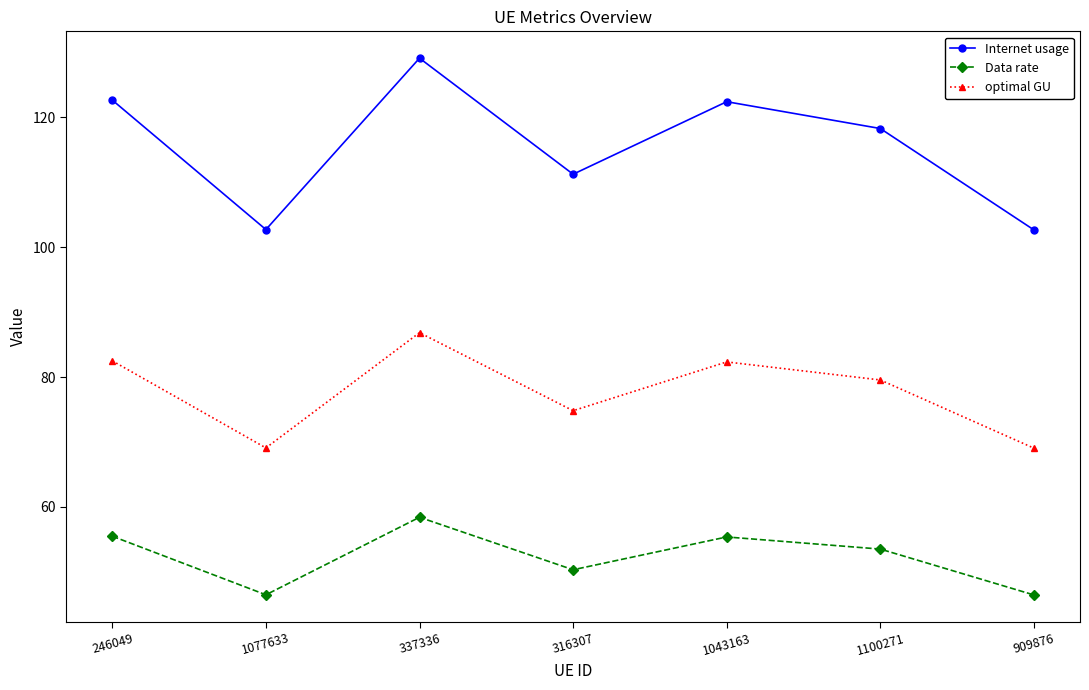

Rank the series at 1100271 from highest to lowest value.

Internet usage, optimal GU, Data rate